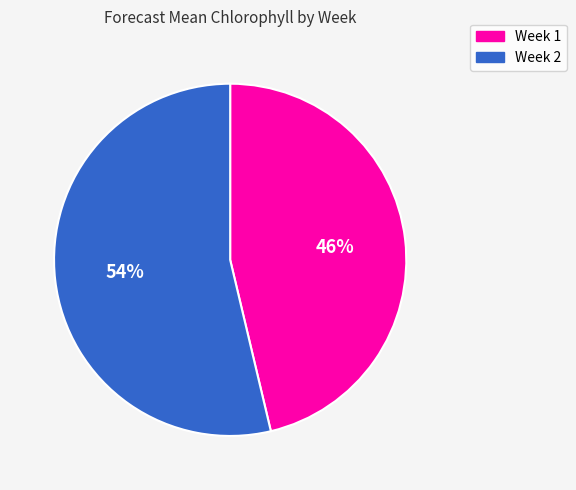

Which has a higher value, Week 2 or Week 1?

Week 2